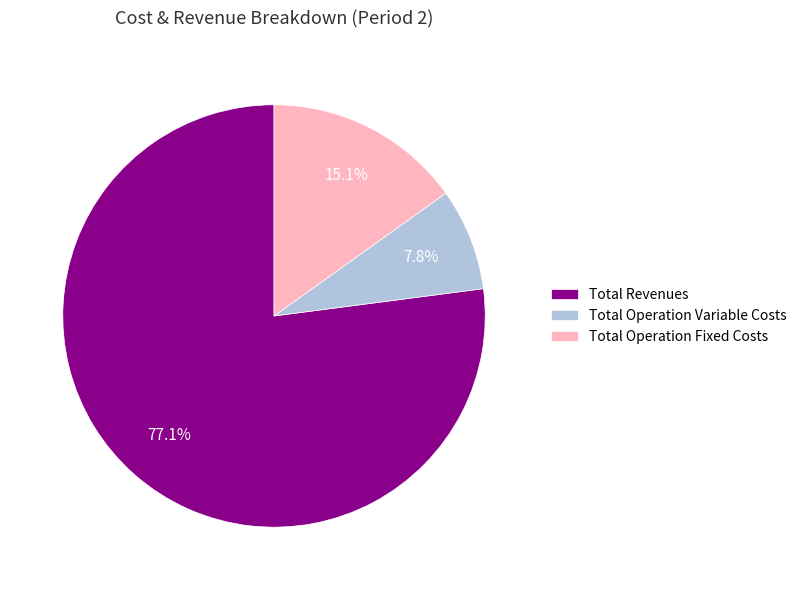

Combined, do Total Revenues and Total Operation Variable Costs account for over 50%?

Yes